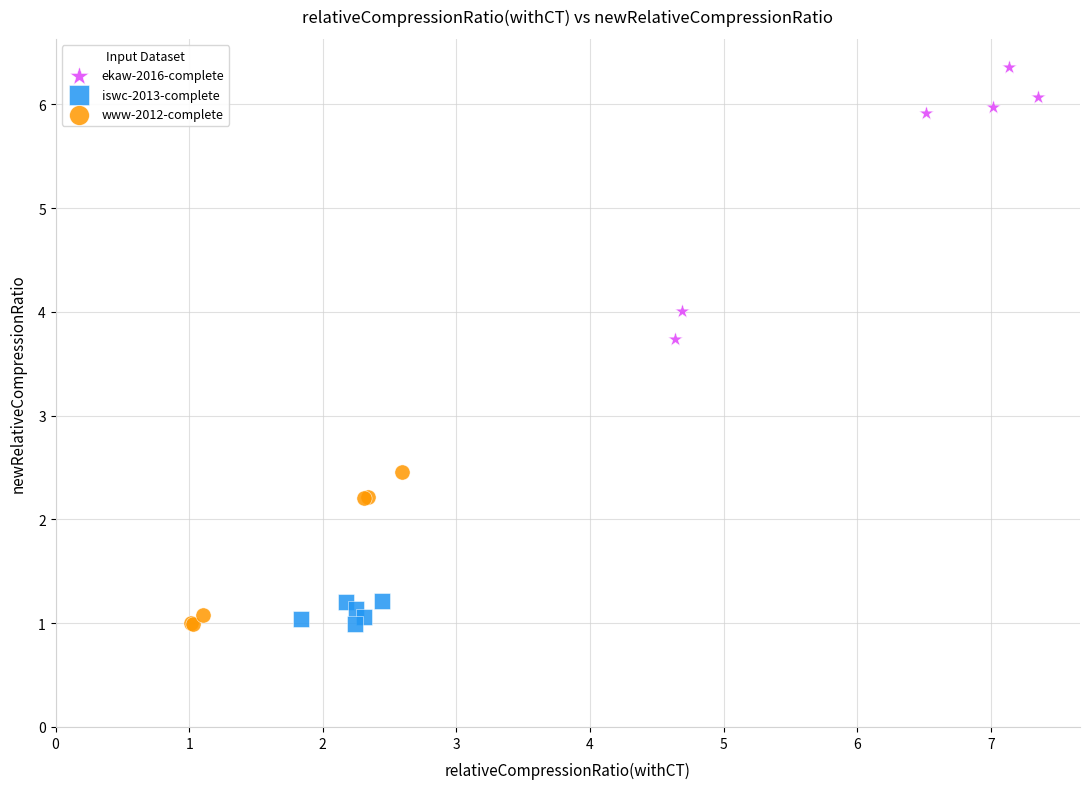

Which series reaches the maximum Y coordinate?

ekaw-2016-complete